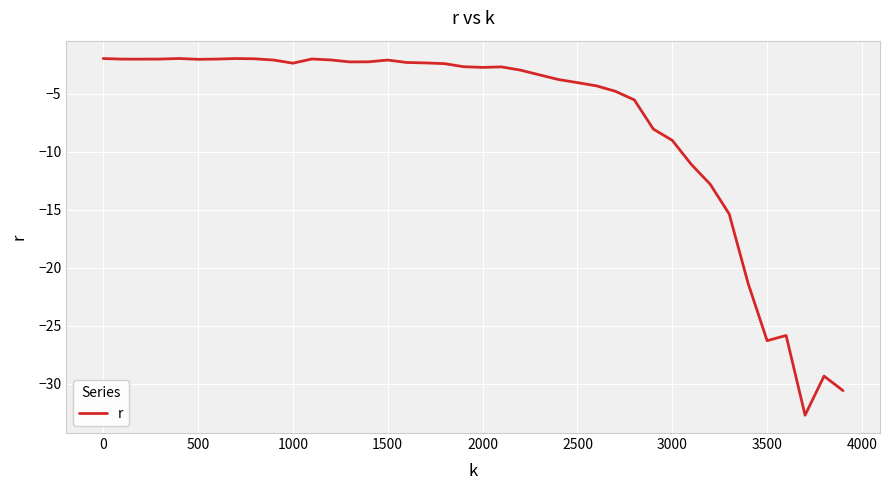

How many lines are shown in the chart?

1